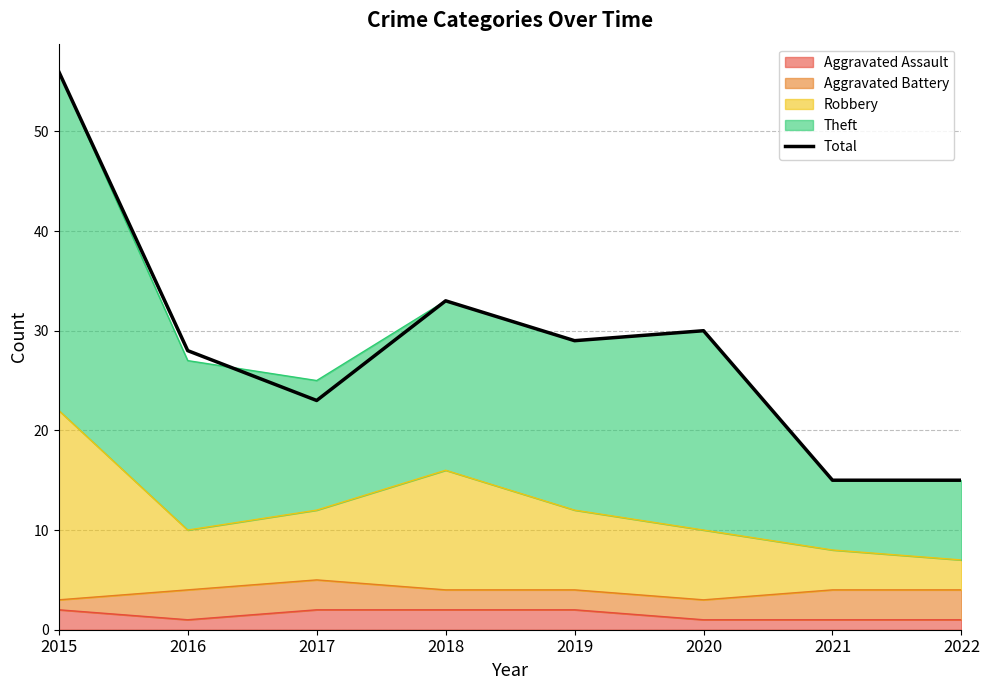

What is the average value?

29